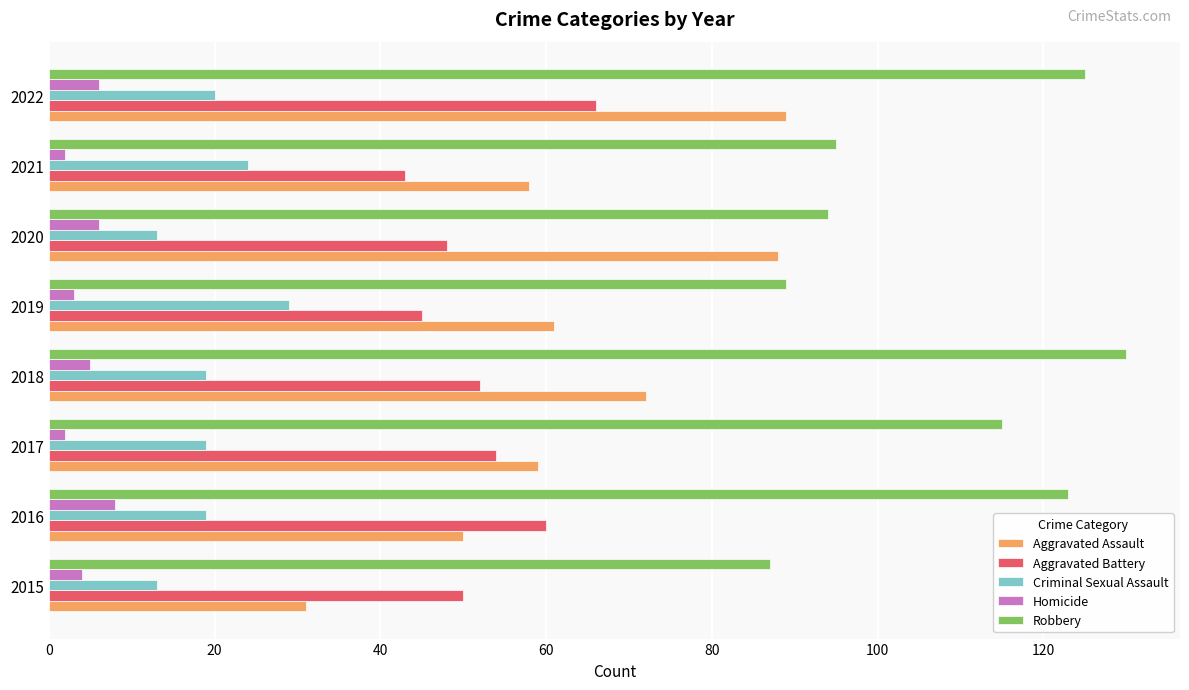

The Aggravated Battery series shows 43 at 2021. True or false?

True